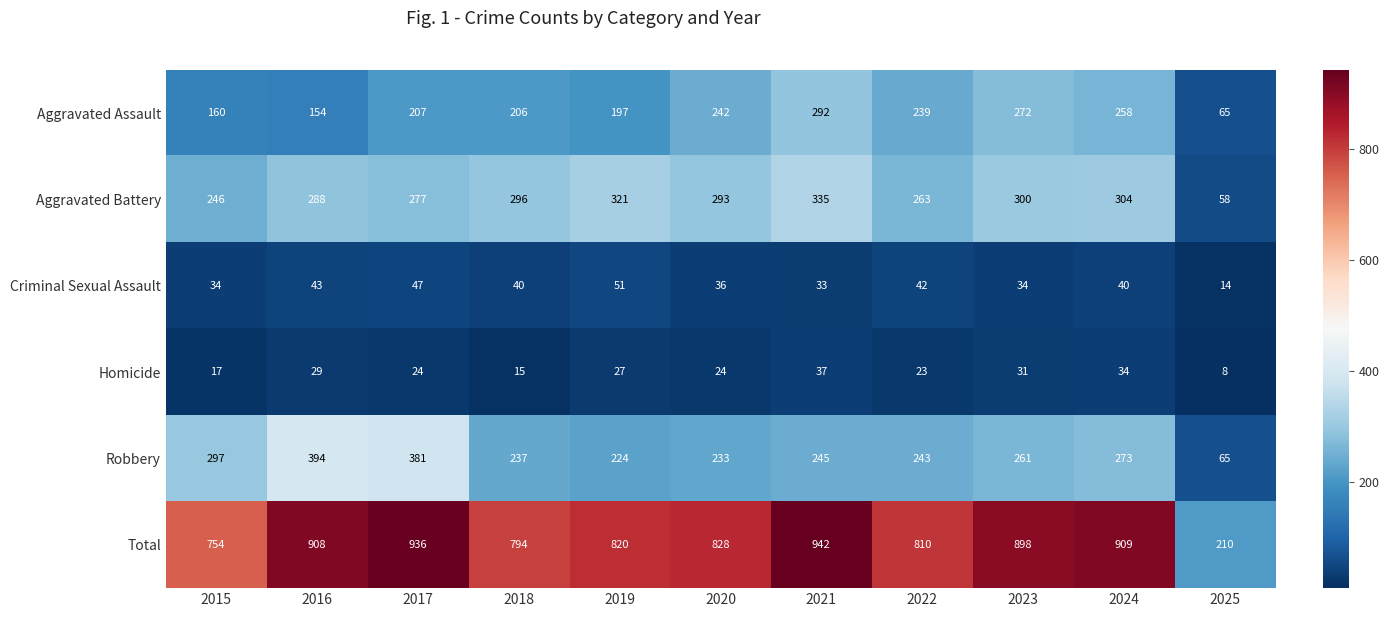

Is it true that Criminal Sexual Assault equals 9 at 2016?

False